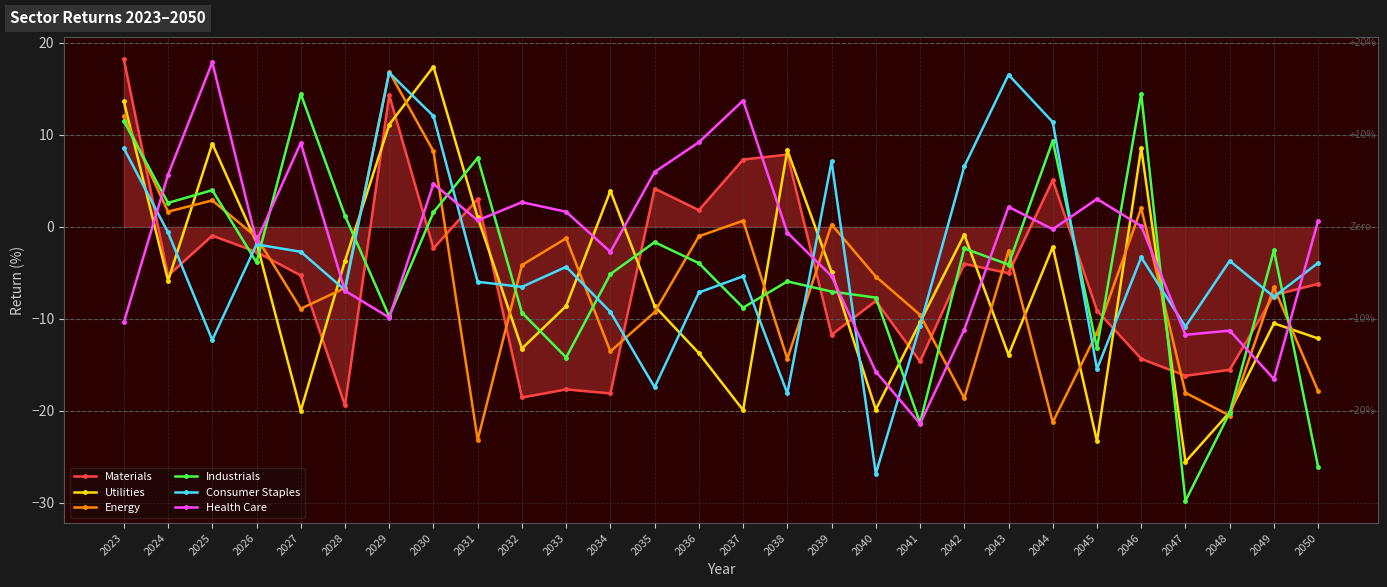

What is the value of the Materials point at the 7th from the left?

14.3